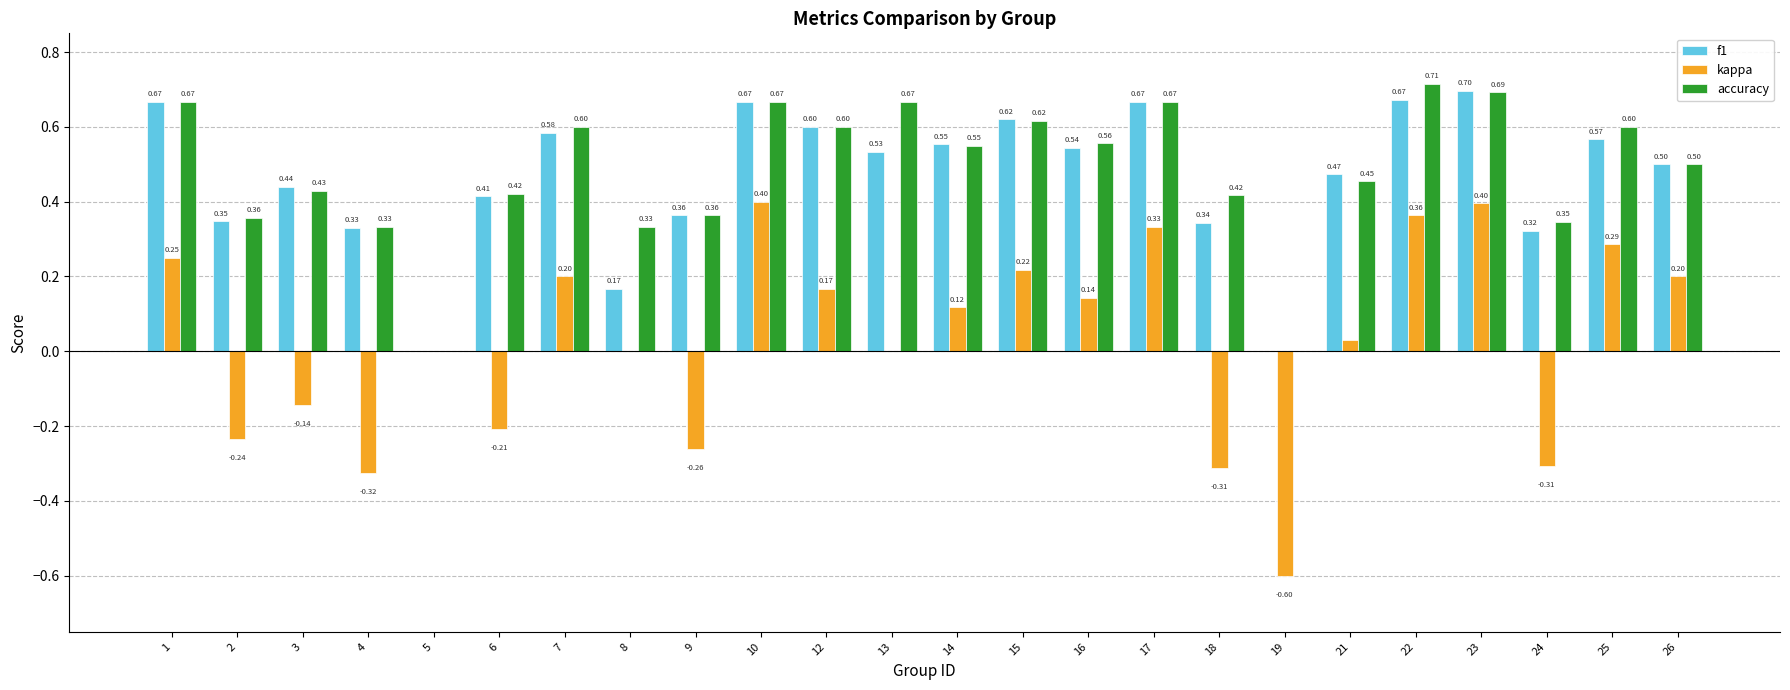

What is the sum of the accuracy values at 2 and 24?

0.7